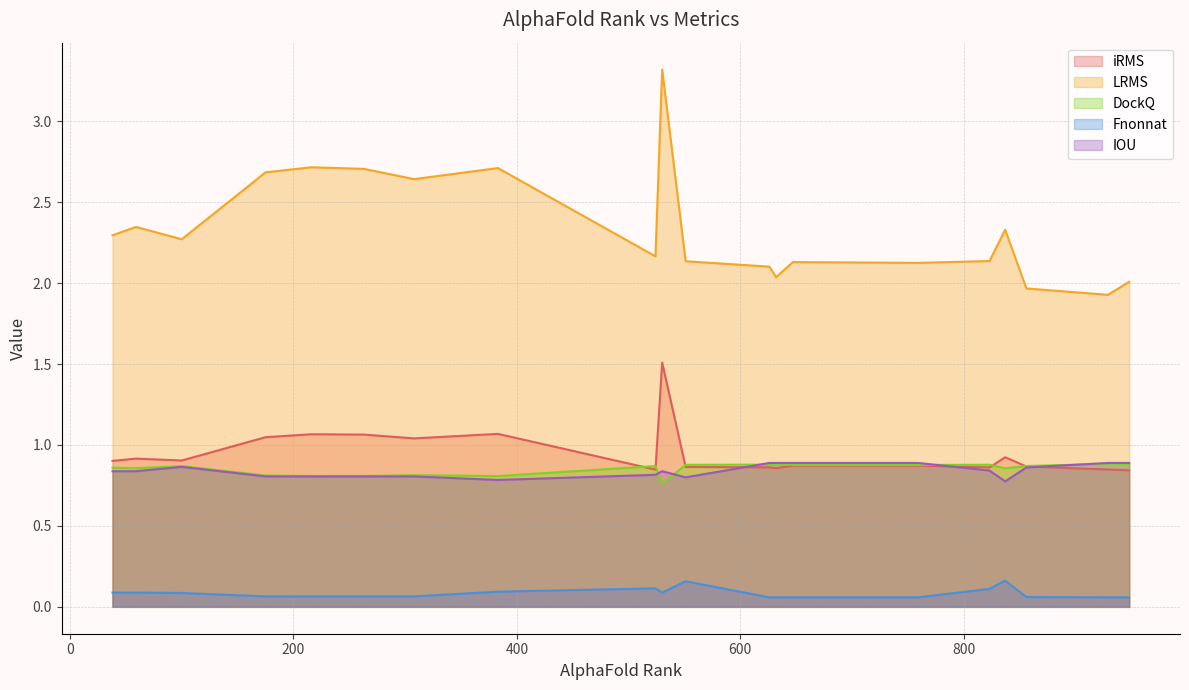

True or false: DockQ and LRMS intersect in this chart.

False